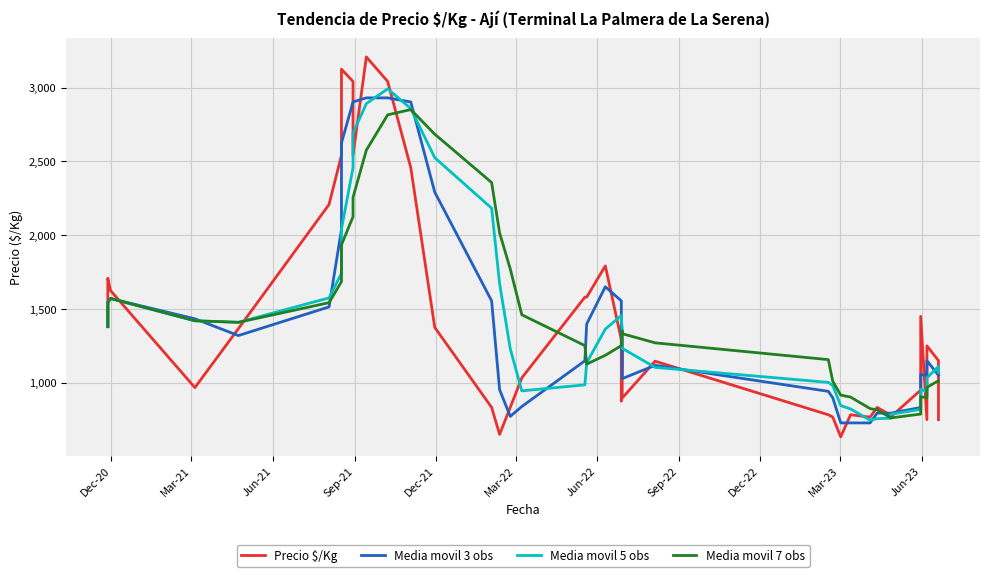

Is the value of Media movil 7 obs at Mar-21 greater than the value of Media movil 3 obs at 34?

Yes